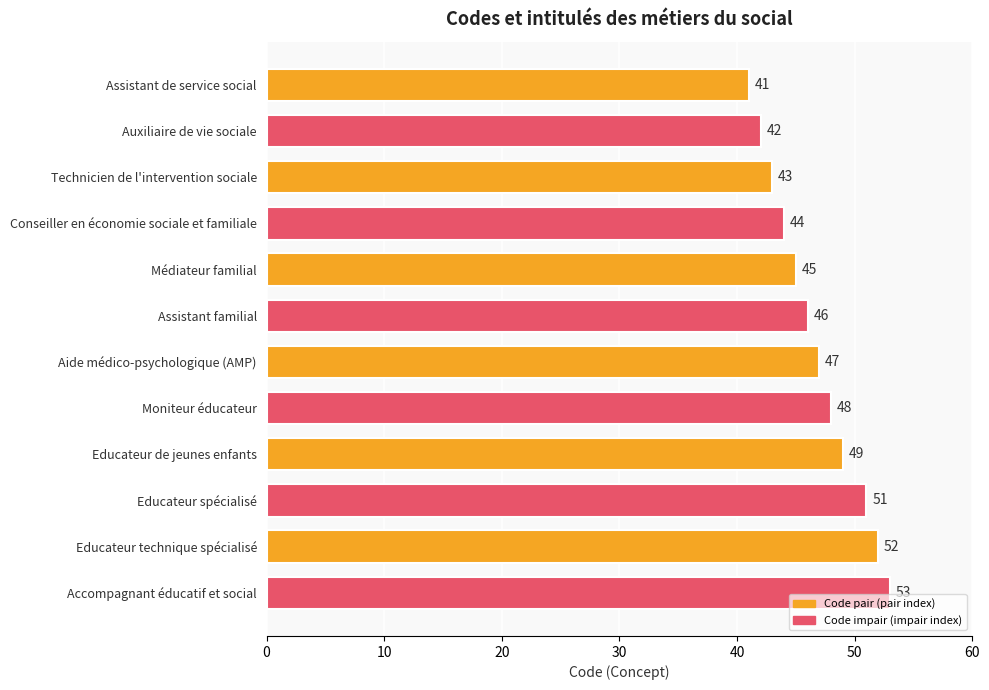

What is the label of the 4th bar from the bottom?

Educateur de jeunes enfants